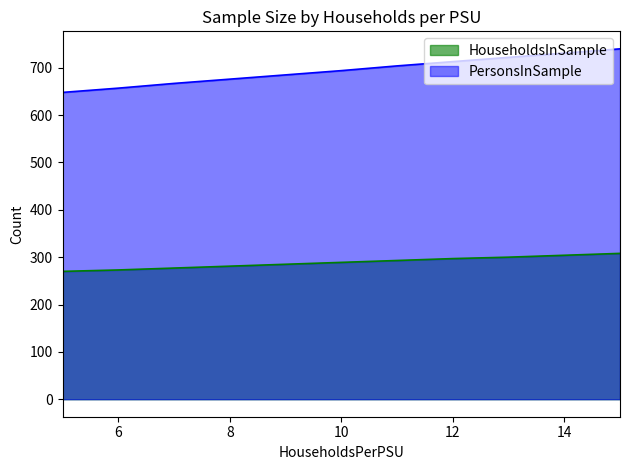

How many lines are shown in the chart?

2